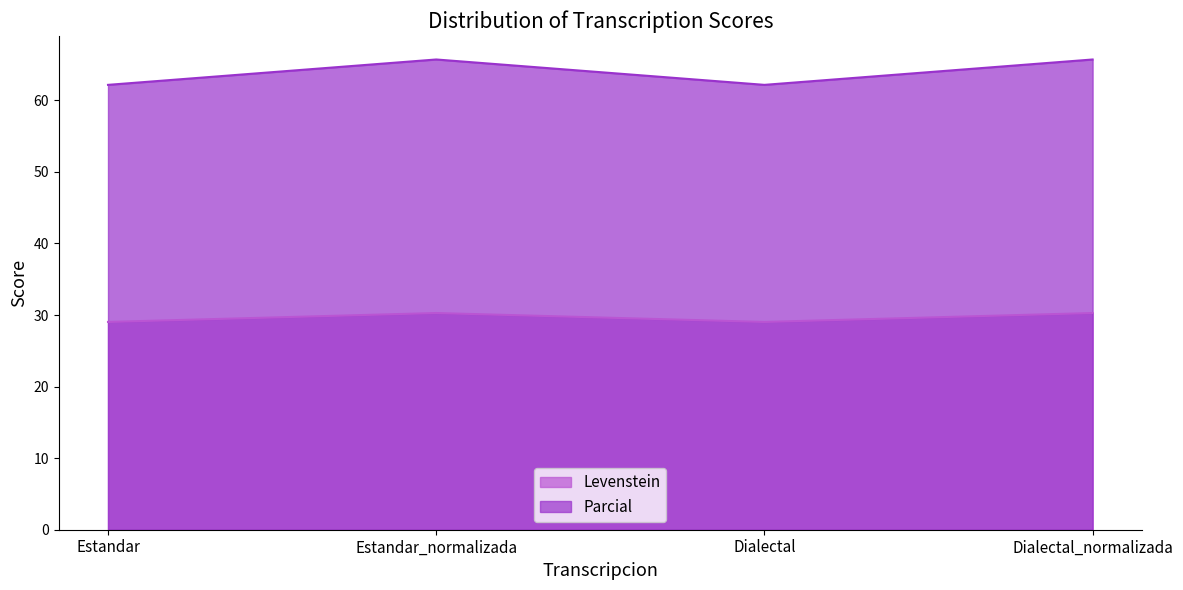

What is the value of the Parcial point at the 3rd from the left?

29.0